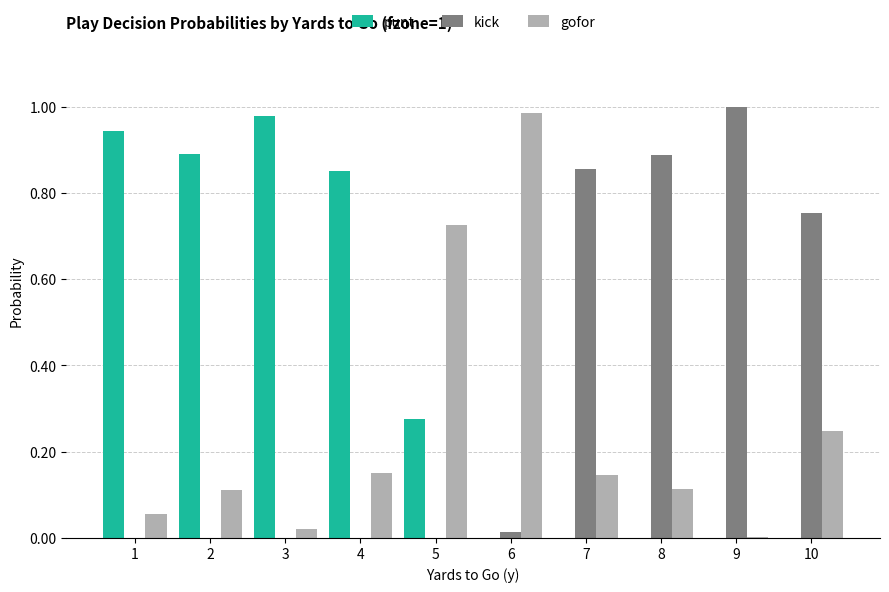

The gofor series shows 0.1 at 7. True or false?

True